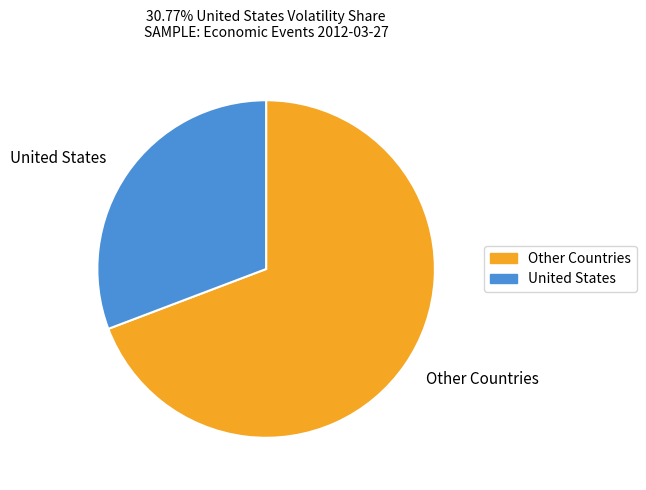

Is it true that United States is 18% of the pie?

False